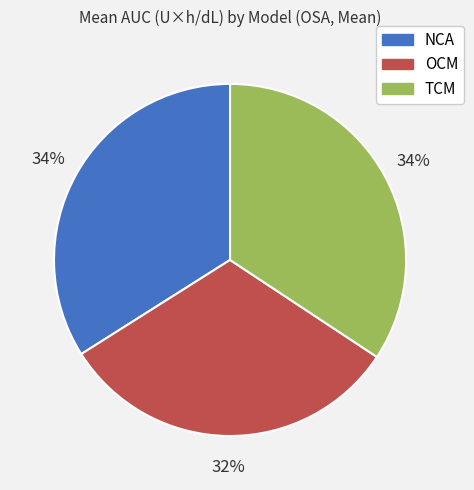

Combined, do NCA and TCM account for over 50%?

Yes